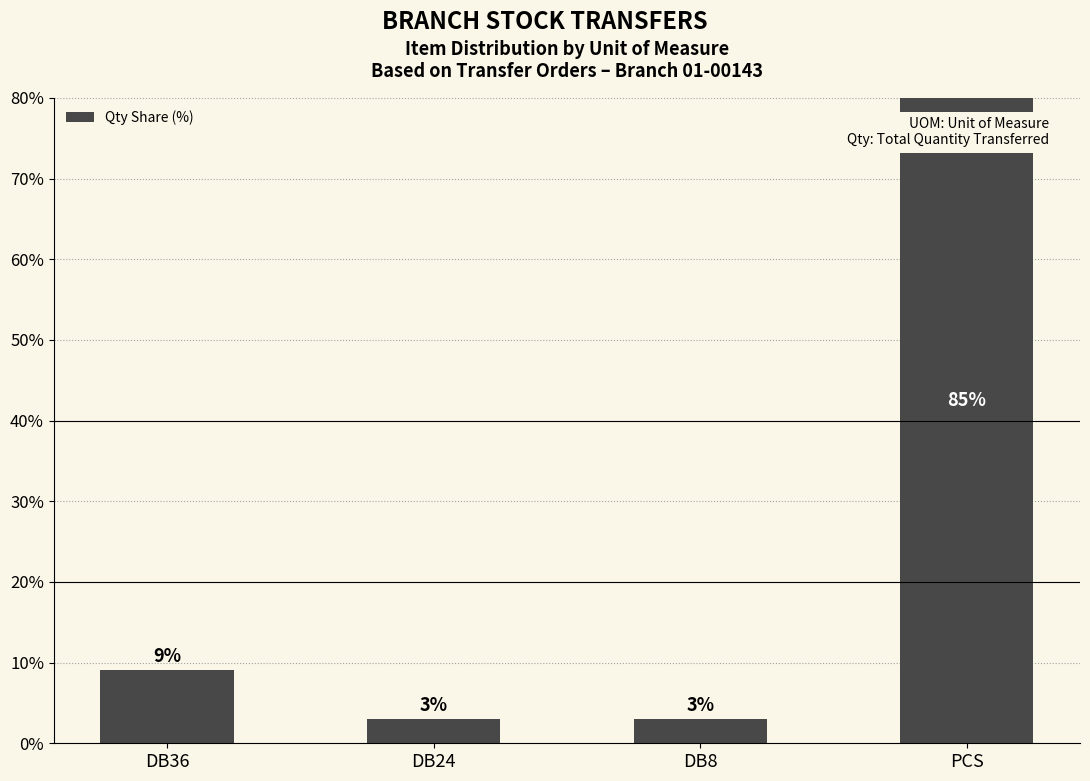

How many data points are above 9?

2